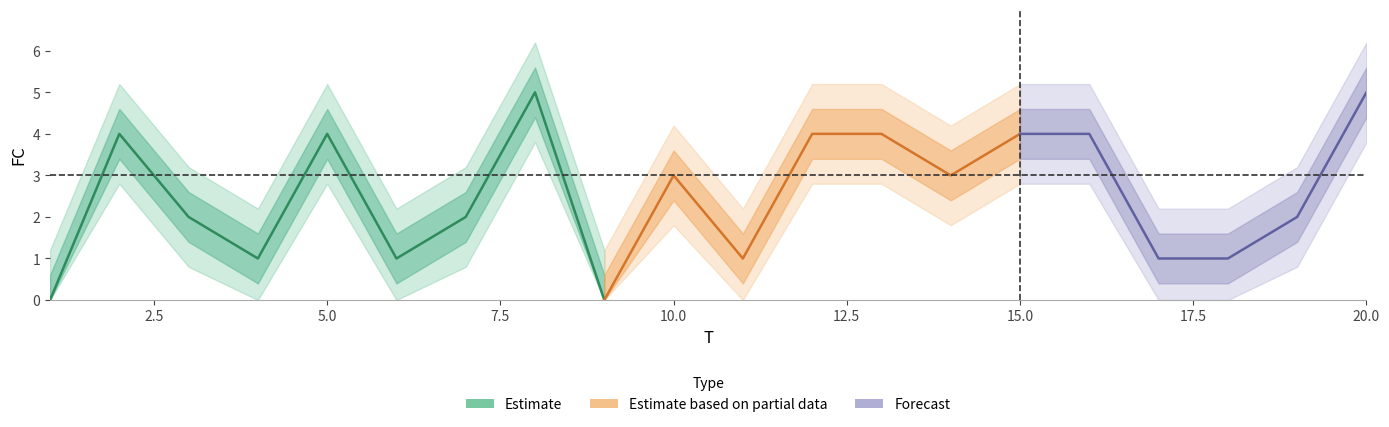

What is the value of the FC_upper point at the 1st from the left?

0.6